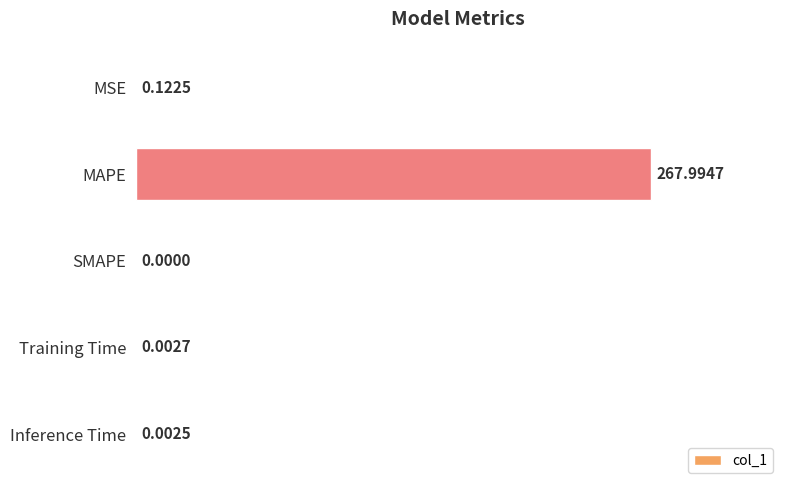

What is the greatest value displayed?

268.0